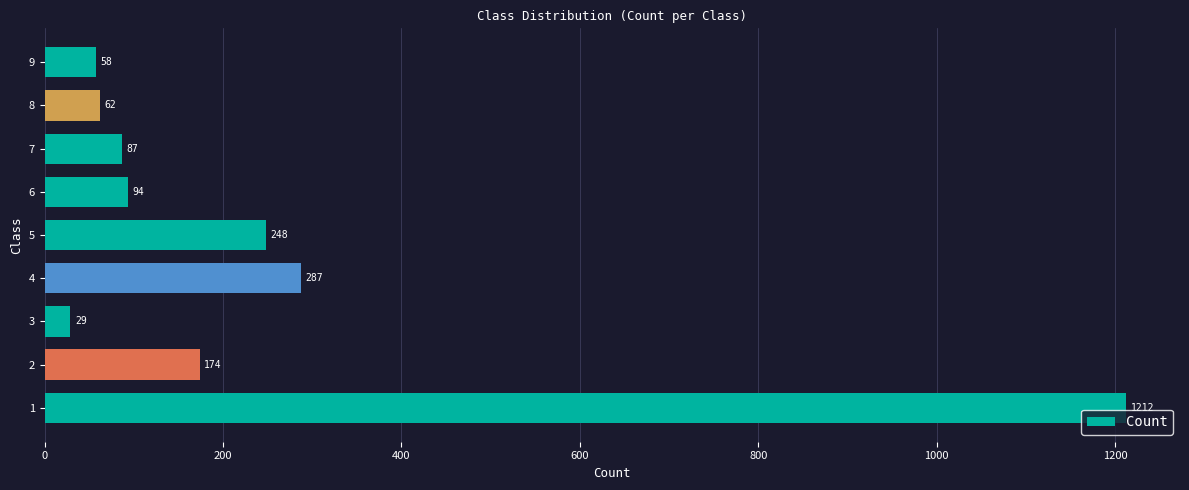

What is the change in value from 2 to 8?

-112